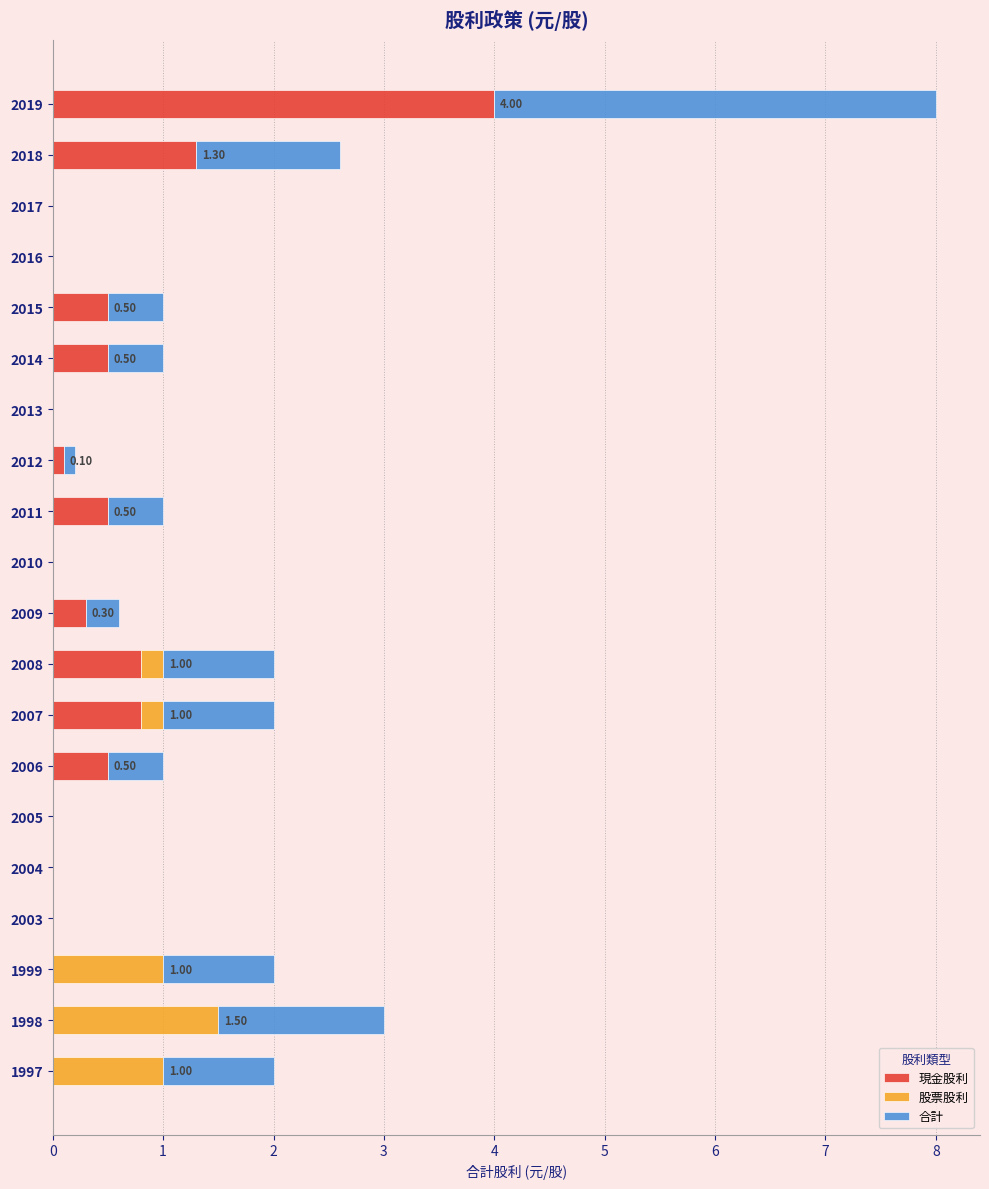

At which category is the sum across all series the highest?

2019